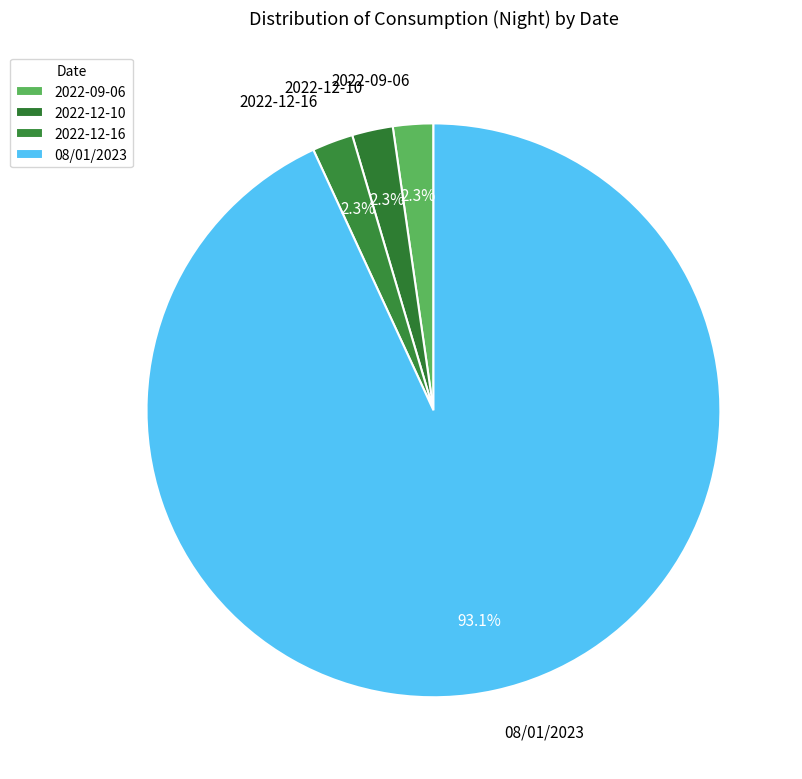

Which category has the biggest portion of the pie?

08/01/2023